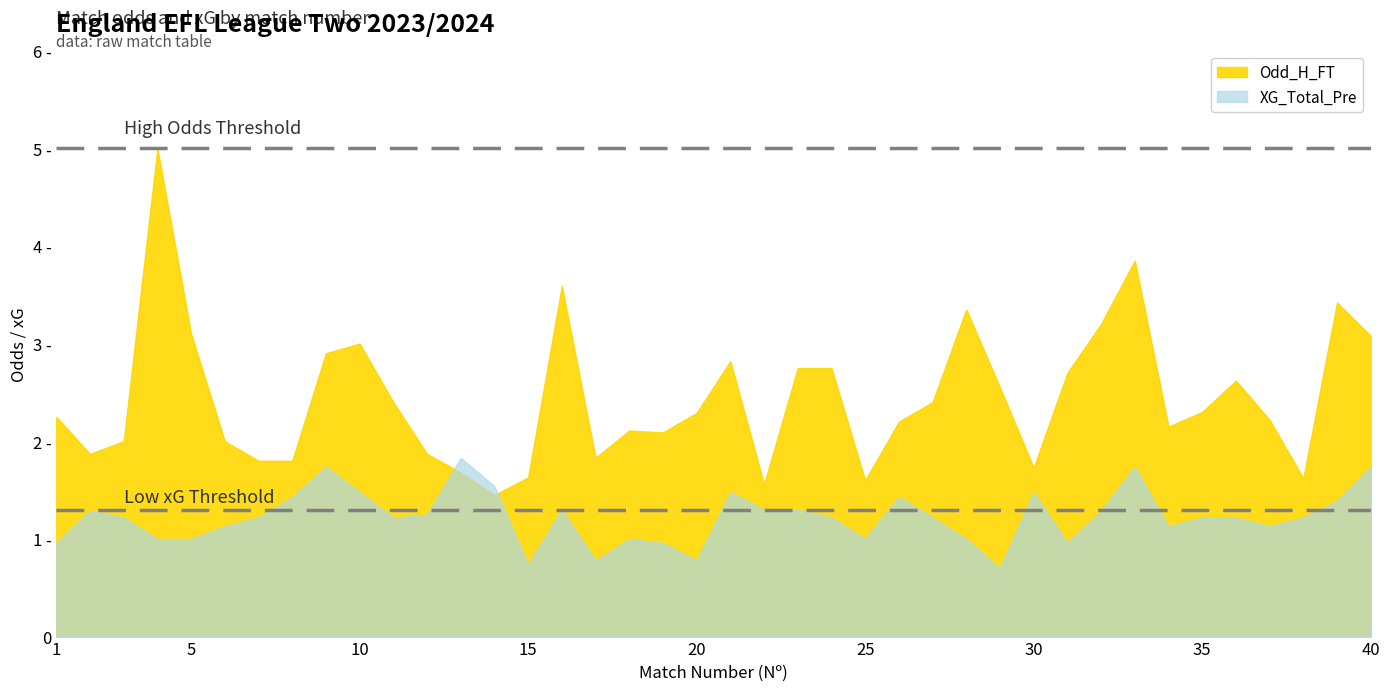

Which has a higher value, 37 or 10?

10